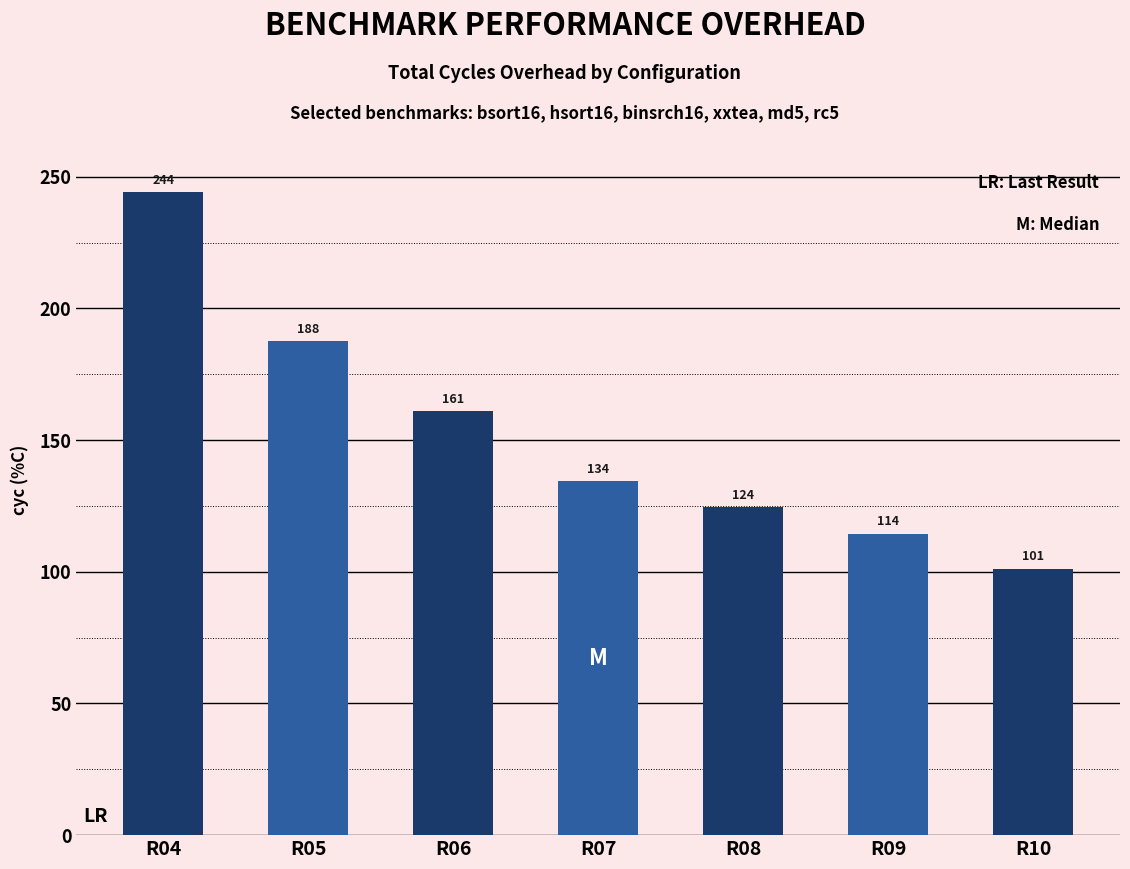

Which has a higher value, R05 or R09?

R05